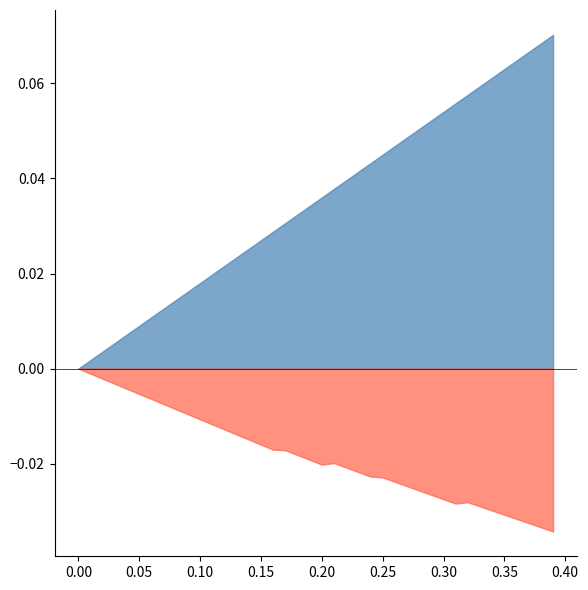

What is the highest value of the cost_capital series?

0.1